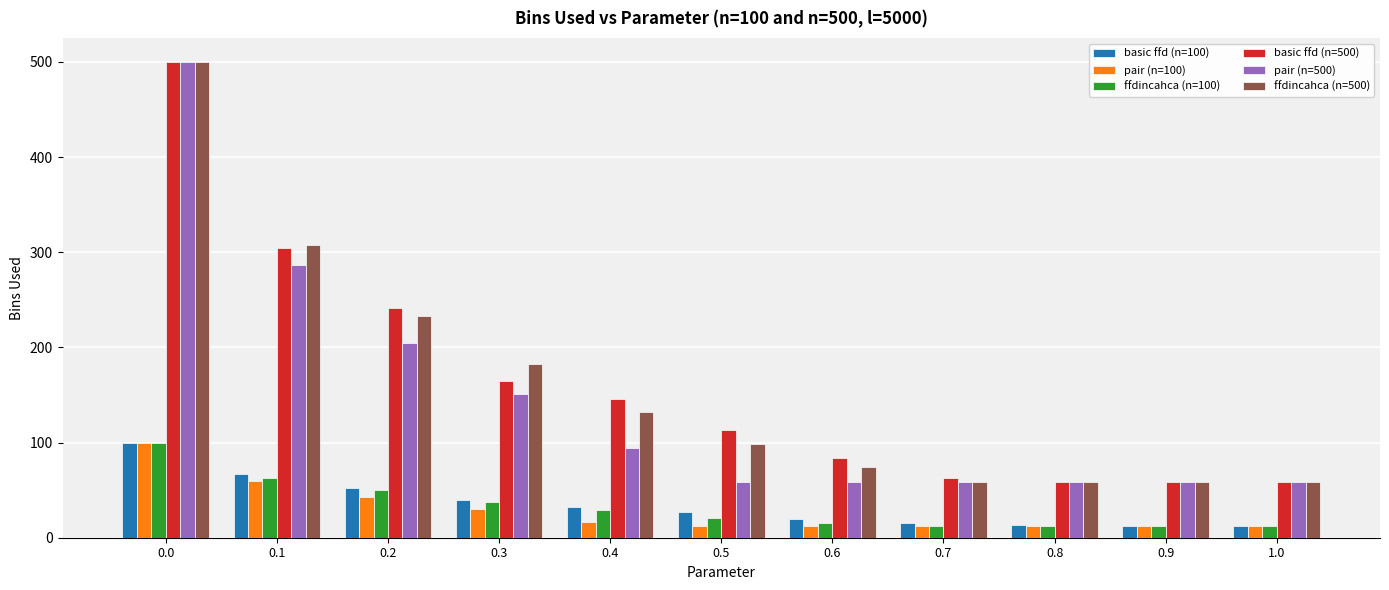

Are the bars grouped side by side (vs. stacked)?

Yes